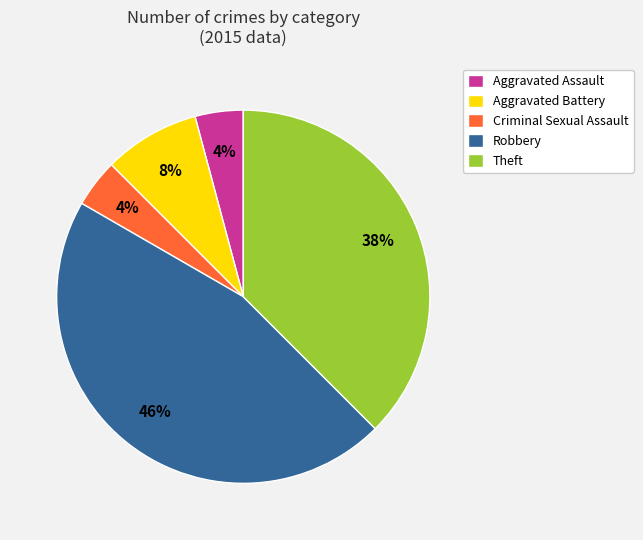

To the nearest percent, what percentage of the pie is Criminal Sexual Assault?

4%